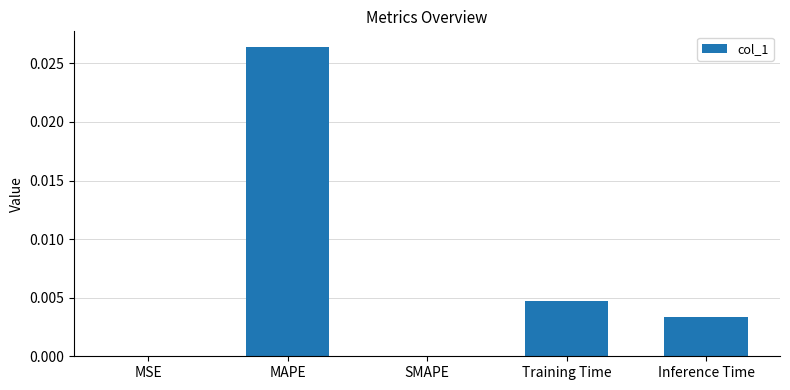

At which category does the chart reach its peak across all series?

MAPE